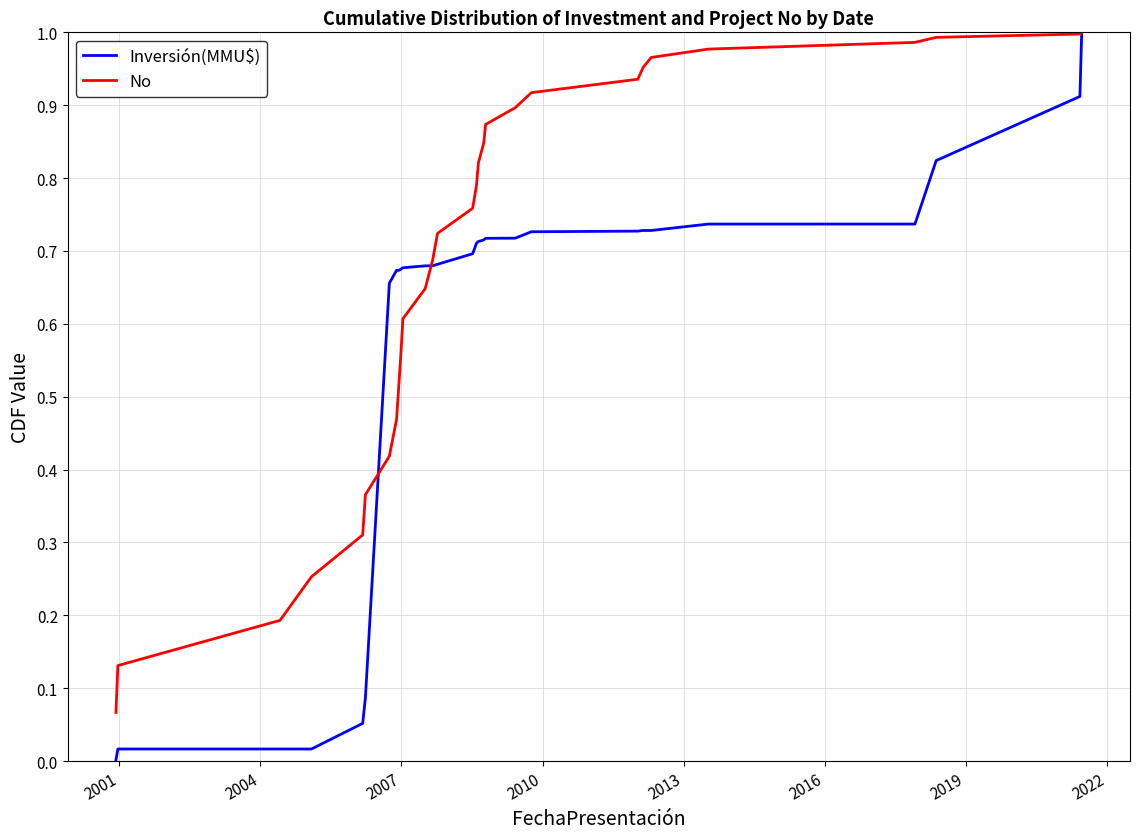

What are all the series names shown in the legend?

Inversión(MMU$), No